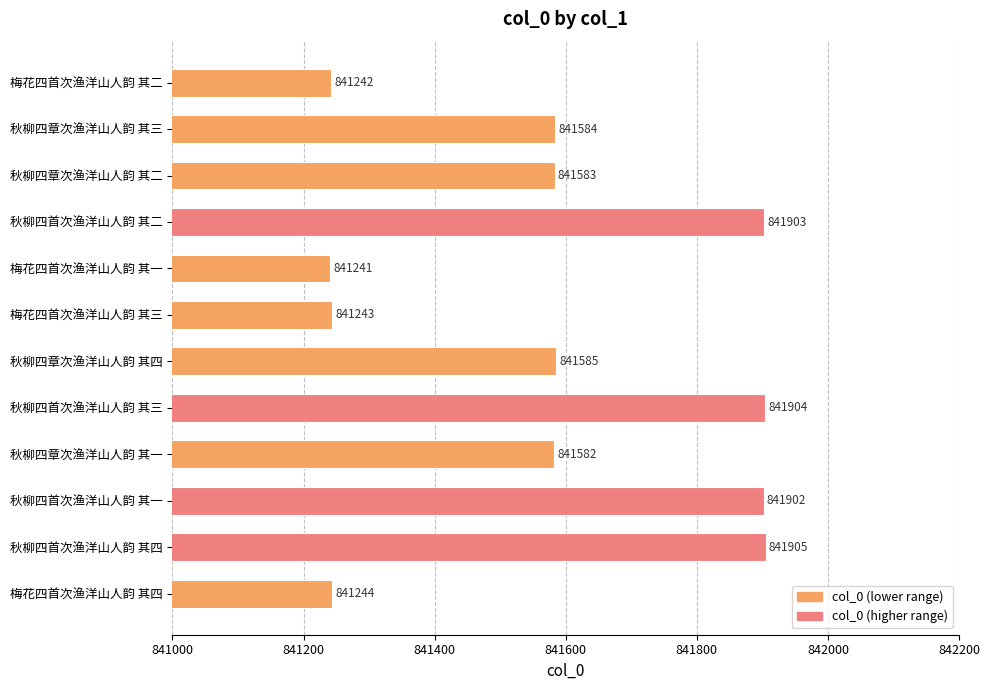

What is the change in value from 秋柳四首次渔洋山人韵 其一 to 梅花四首次渔洋山人韵 其一?

-661